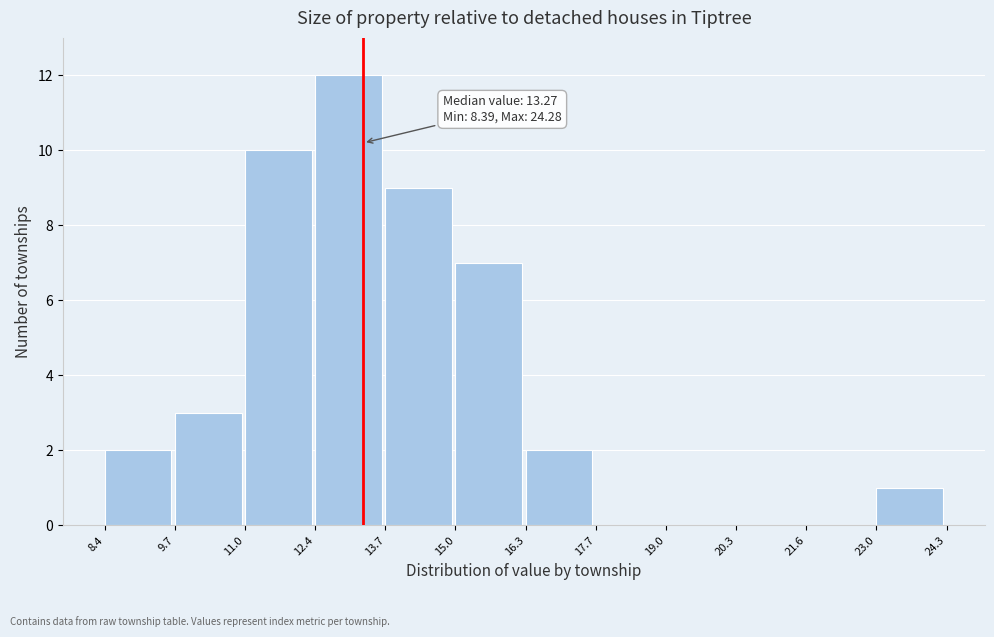

Which range on the x-axis has the tallest bar?

12.4 to 13.7